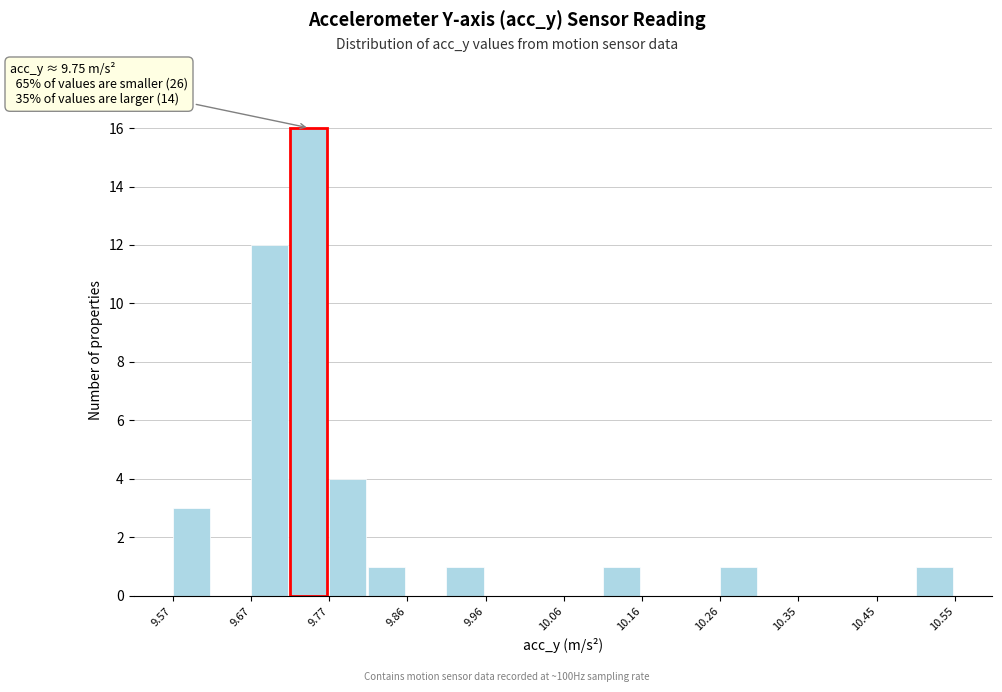

Over which range of the x-axis is the bar tallest?

9.72 to 9.77